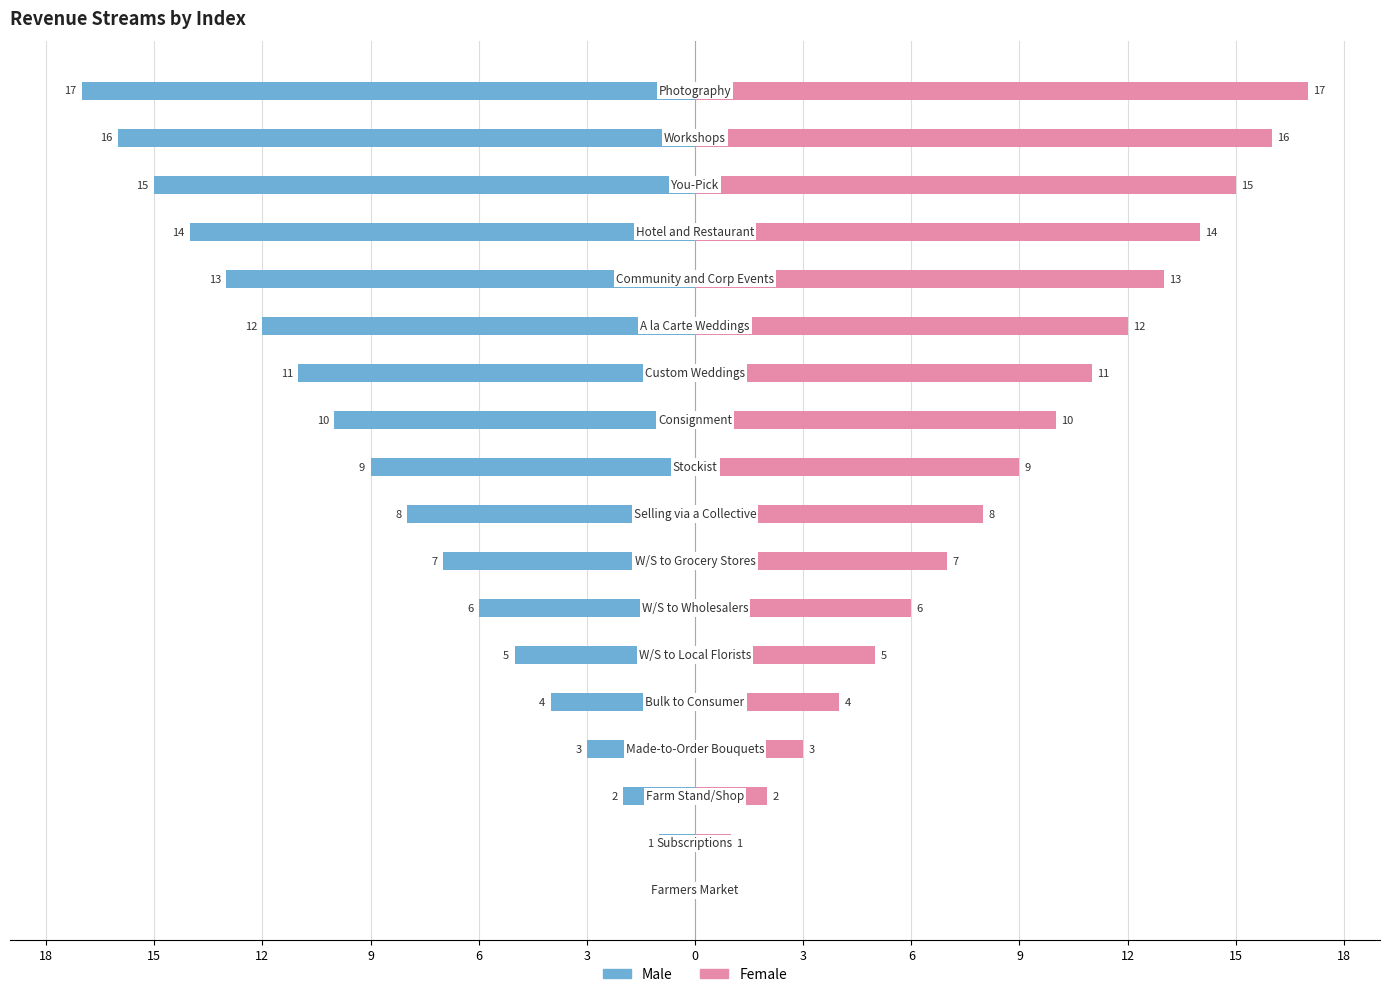

What is the difference between the second highest and minimum values in the Female series?

16